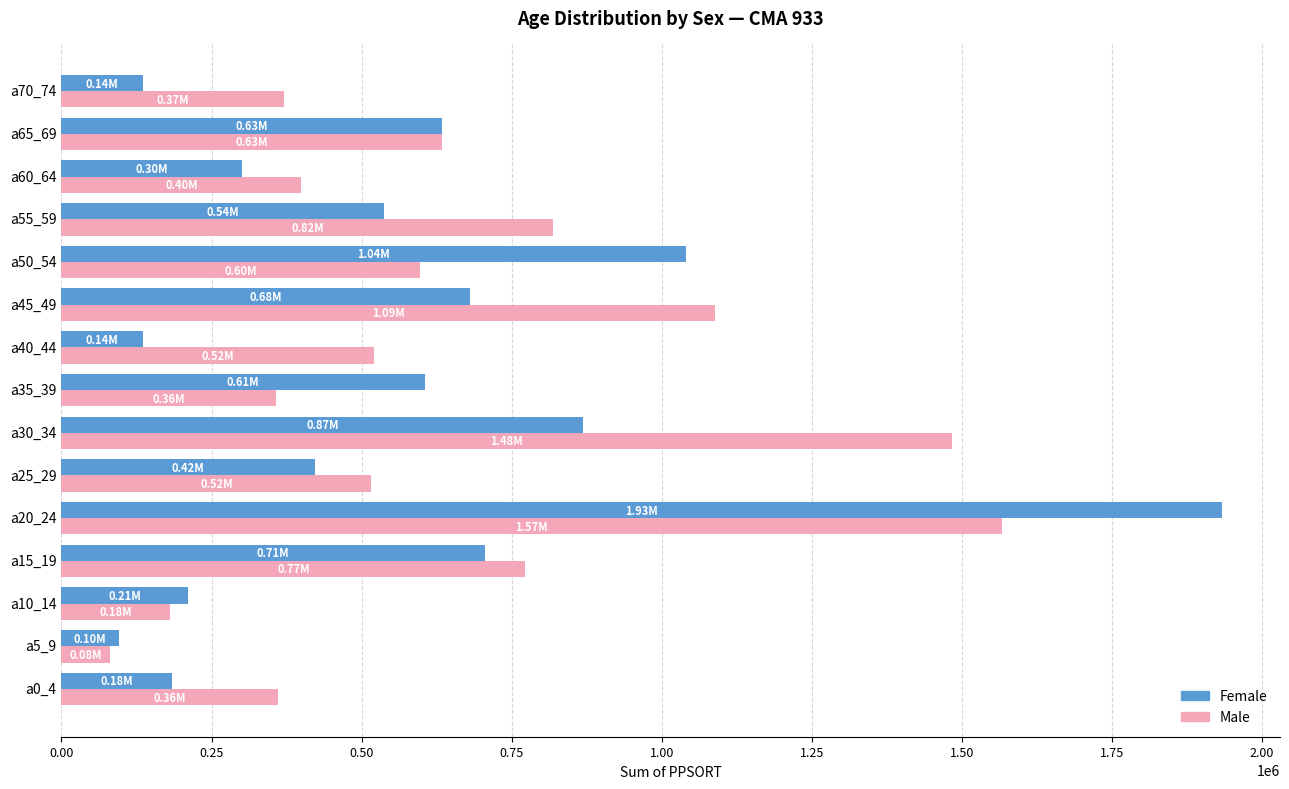

What is the average value of the Male series?

649770